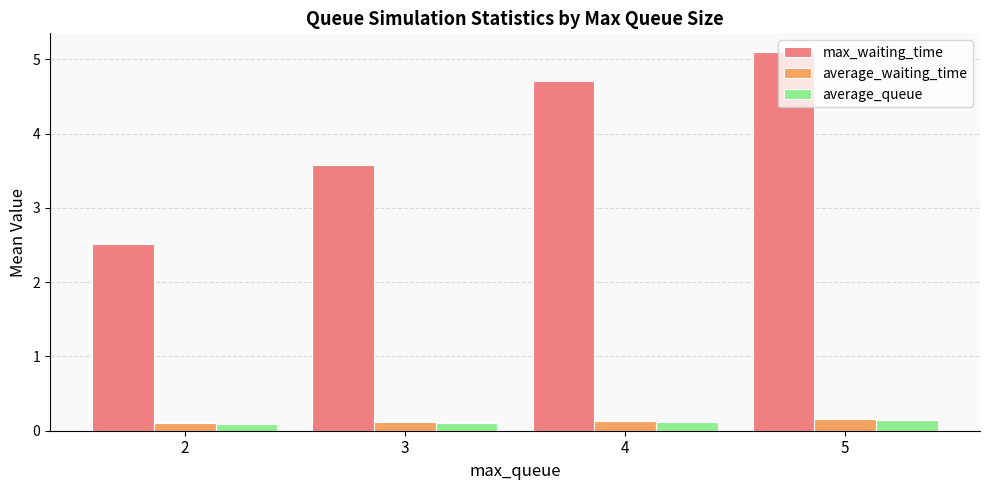

What are all the series names shown in the legend?

max_waiting_time, average_waiting_time, average_queue